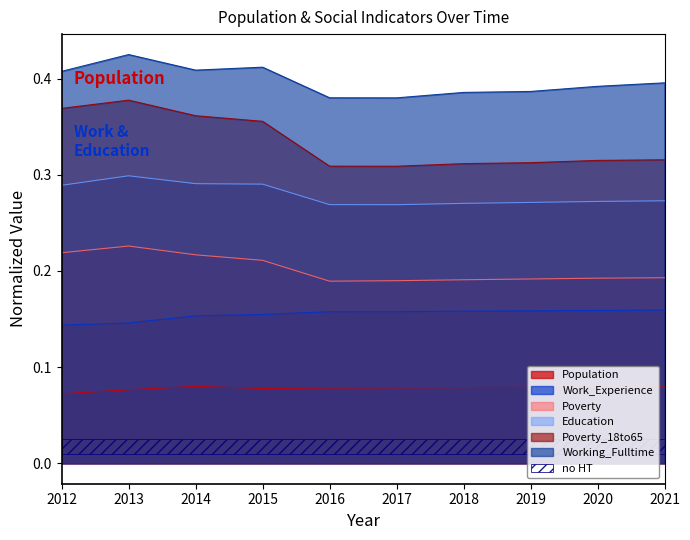

What is the approximate value of Poverty at 2014?

0.2